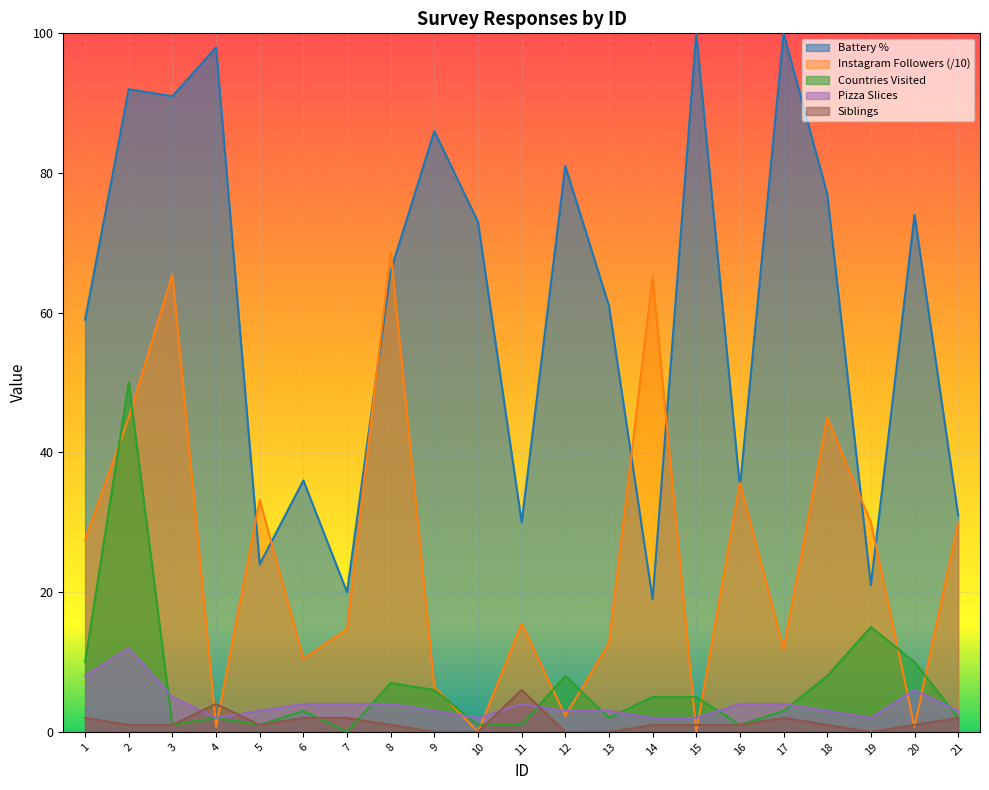

At which category does Pizza Slices reach its first local peak?

2